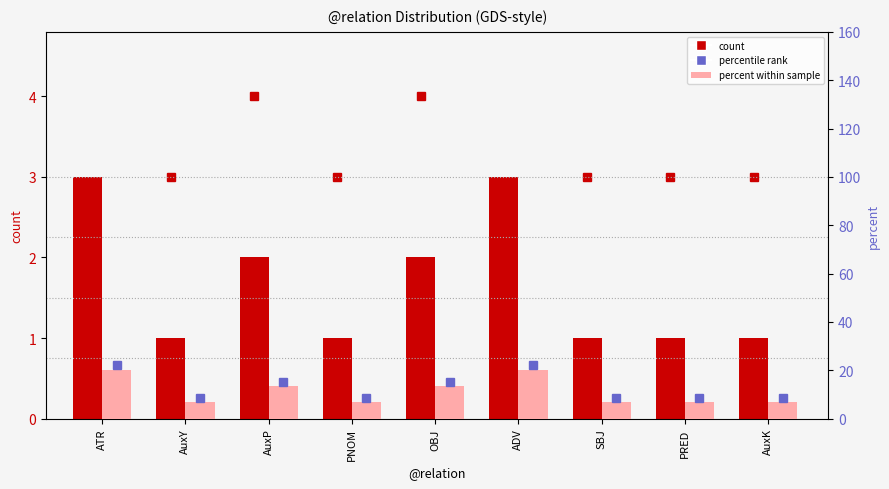

Rank the categories by count value from highest to lowest.

ATR, ADV, AuxP, OBJ, AuxY, PNOM, SBJ, PRED, AuxK